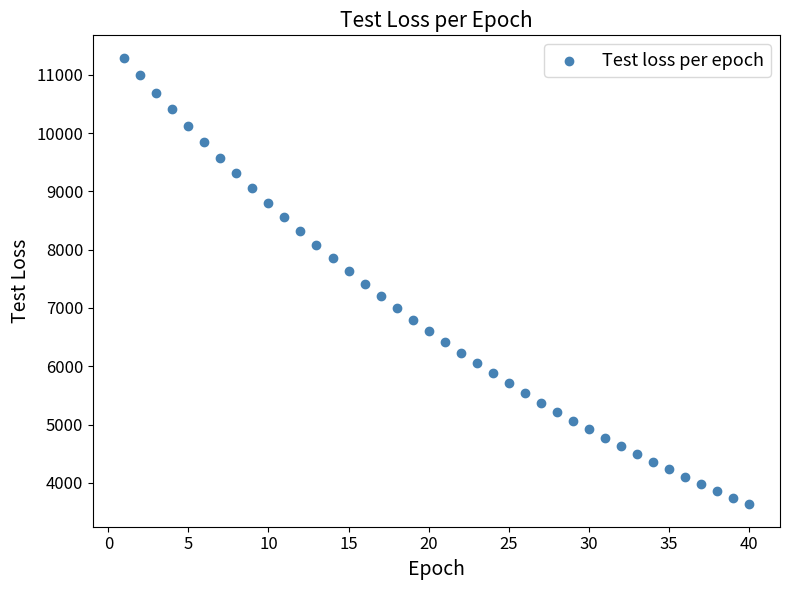

What is the range of Y values (max minus min)?

7662.3